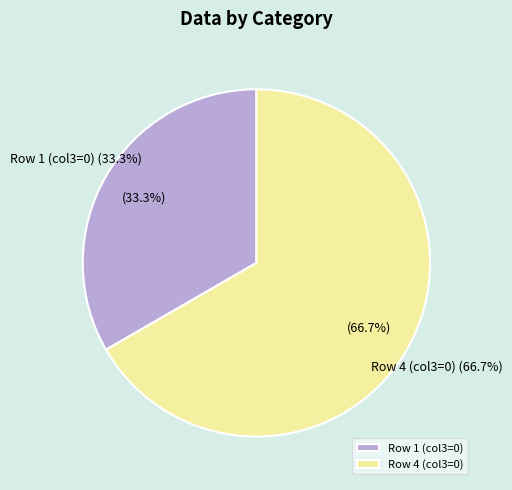

What is the change in value from 1 to 4?

+2